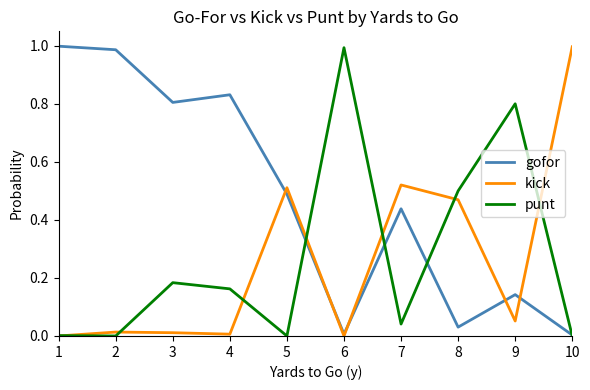

Which series changed the most between 3 and 8?

gofor